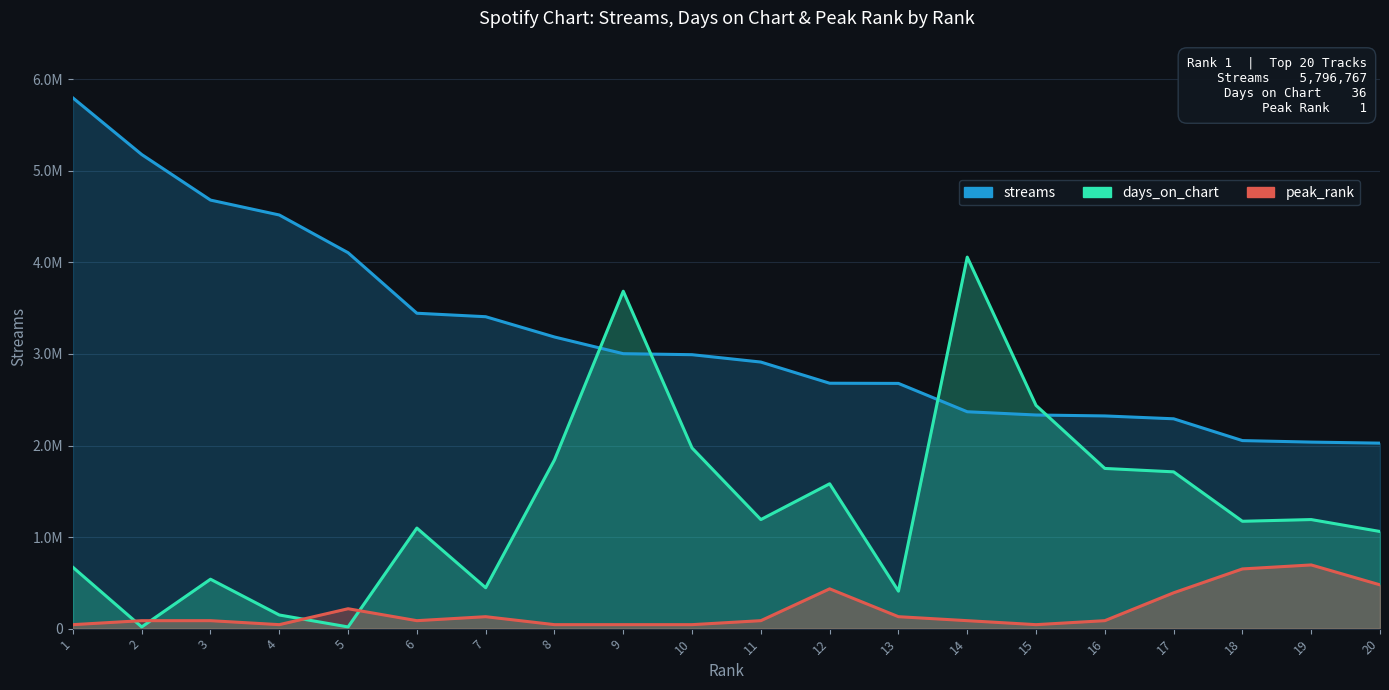

What is the difference between the maximum and second lowest values in the streams series?

3759415.0